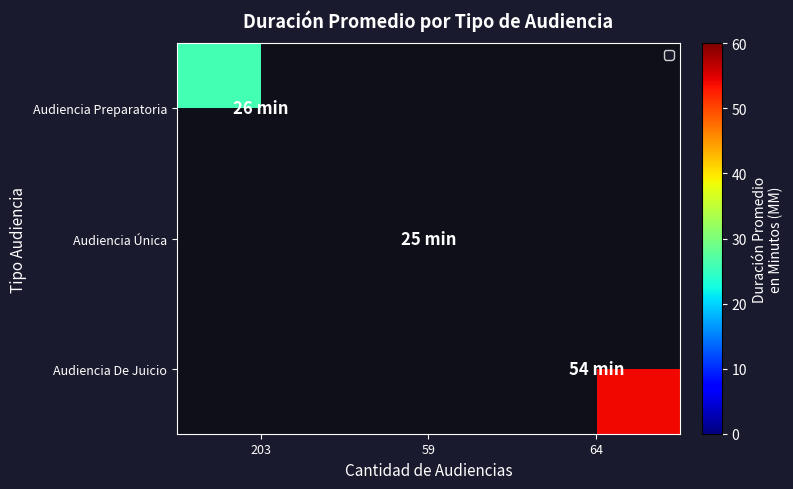

At how many categories does at least one series exceed 49?

1